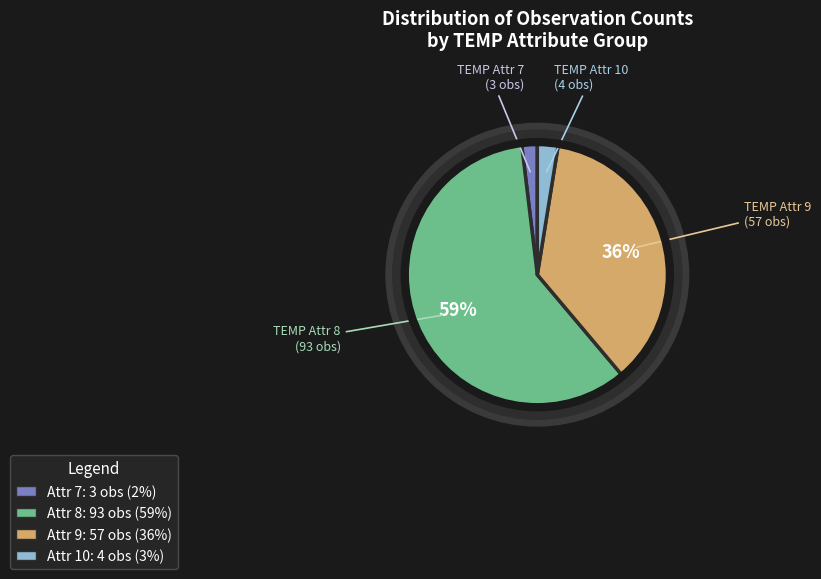

Does 9 represent more than half of the total?

No